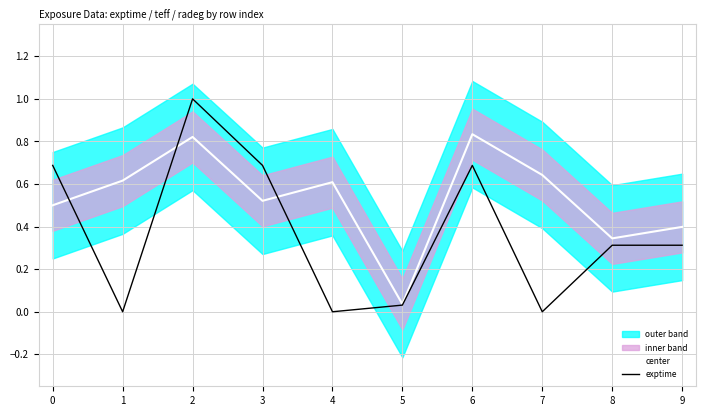

True or false: center has more than 1 points higher than both neighbors.

True